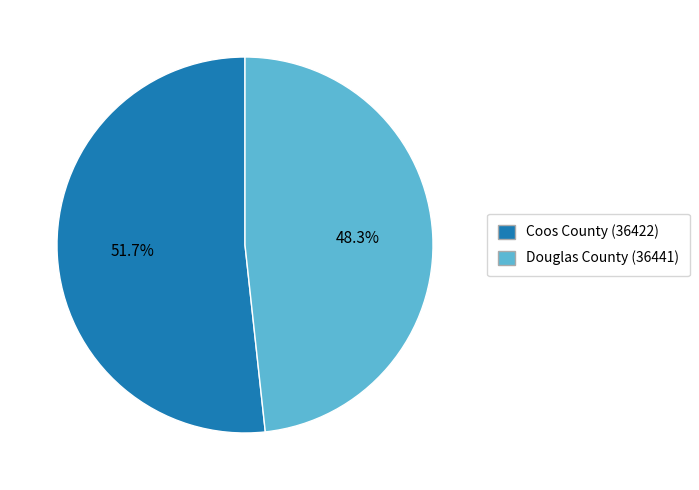

What percentage is the Coos County (36422) slice, to the nearest percent?

52%